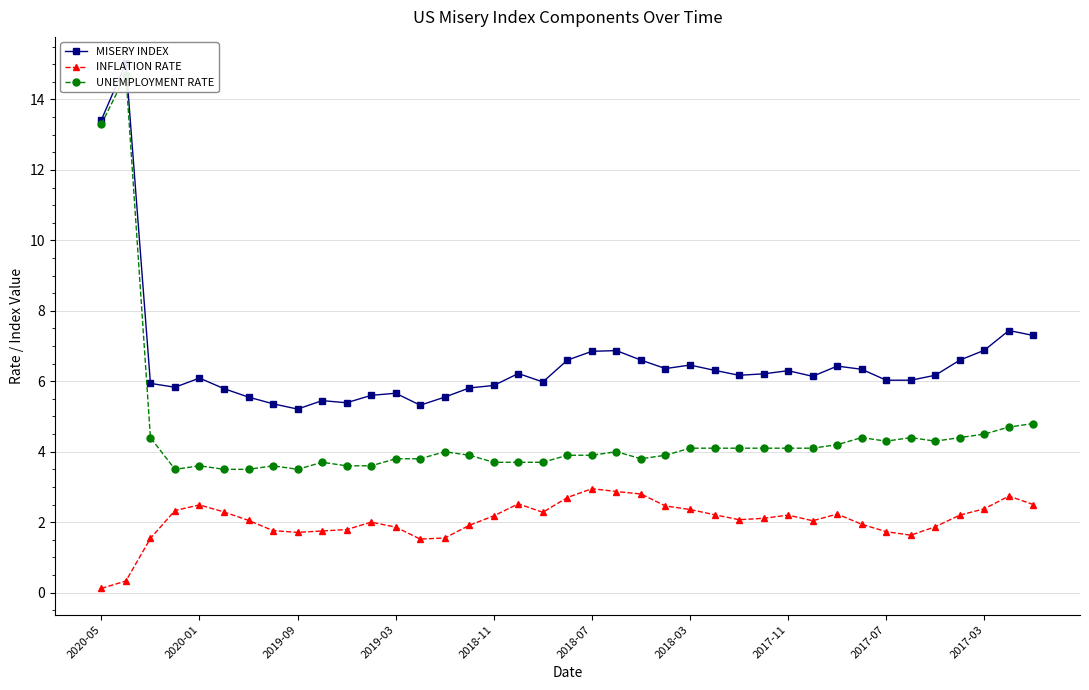

At how many categories does at least one series exceed 13?

2